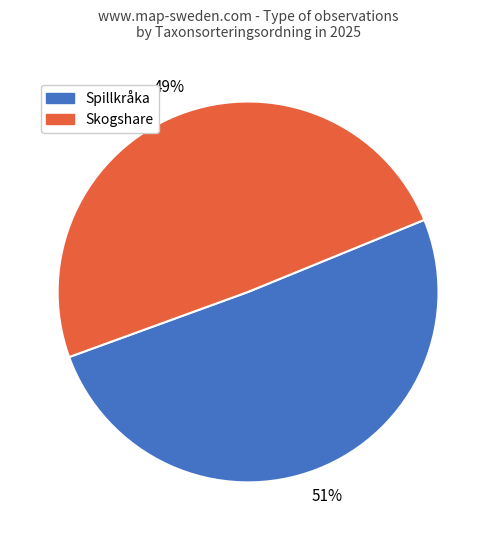

Is there any slice that represents more than half of the pie?

Yes